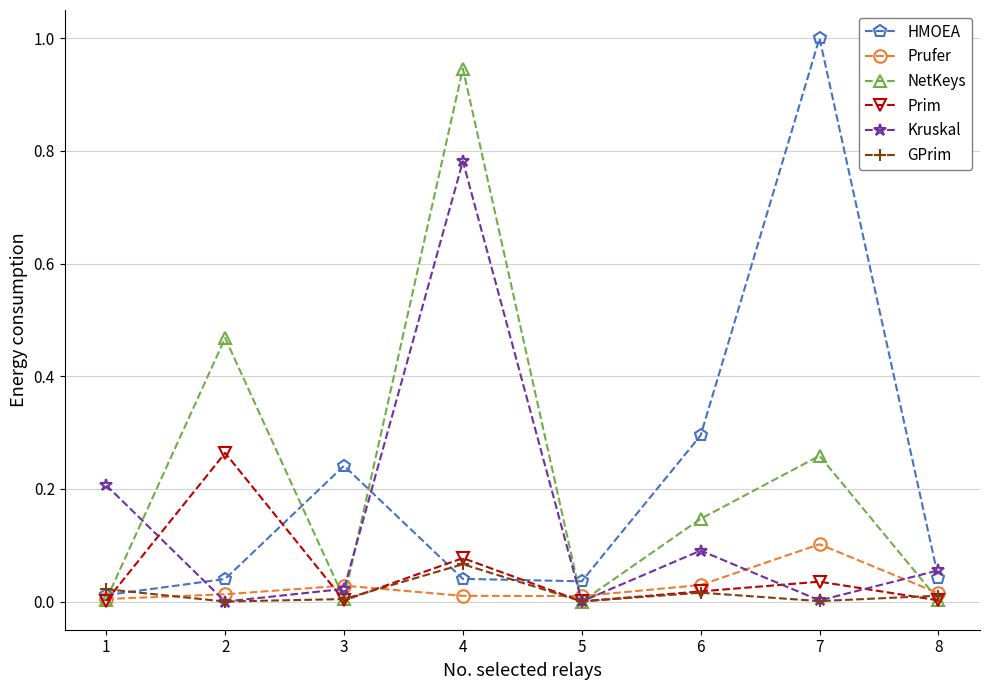

Which category has the highest value in the GPrim series?

4